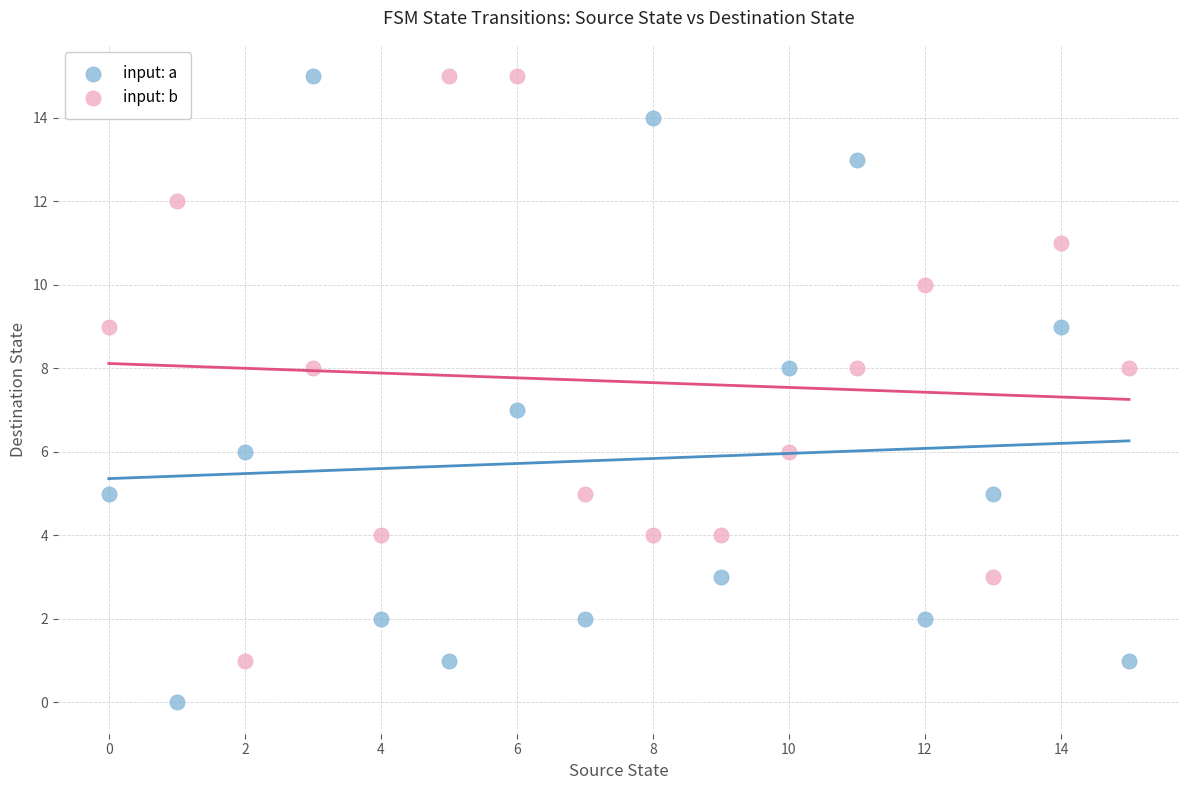

Which series contains the lowest Y value?

input: a